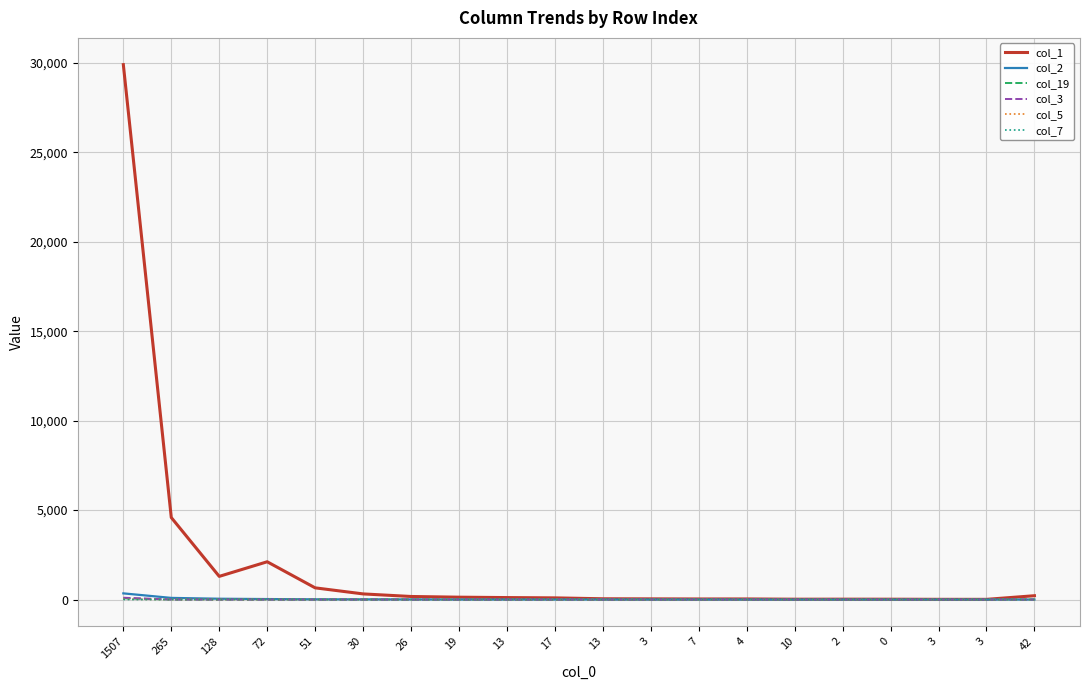

Reading right to left, what are all the values shown in this chart?

col_1: 42=216	3=13	3=14	0=21	2=23	10=21	4=35	7=34	3=40	13=45	17=95	13=112	19=134	26=173	30=317	51=656	72=2114	128=1297	265=4586	1507=29905
col_2: 42=3	3=0	3=2	0=1	2=1	10=0	4=0	7=3	3=3	13=3	17=2	13=3	19=3	26=9	30=13	51=15	72=29	128=47	265=94	1507=347
col_19: 42=2	3=0	3=0	0=0	2=0	10=0	4=0	7=0	3=0	13=0	17=0	13=0	19=0	26=0	30=0	51=1	72=1	128=3	265=5	1507=69
col_3: 42=0	3=0	3=0	0=0	2=0	10=0	4=0	7=0	3=0	13=0	17=0	13=0	19=1	26=0	30=1	51=0	72=1	128=2	265=4	1507=104
col_5: 42=1	3=0	3=0	0=0	2=0	10=0	4=0	7=0	3=0	13=0	17=0	13=0	19=0	26=1	30=2	51=1	72=1	128=4	265=2	1507=23
col_7: 42=0	3=0	3=0	0=0	2=0	10=0	4=0	7=0	3=0	13=0	17=0	13=0	19=0	26=1	30=0	51=1	72=3	128=4	265=1	1507=6